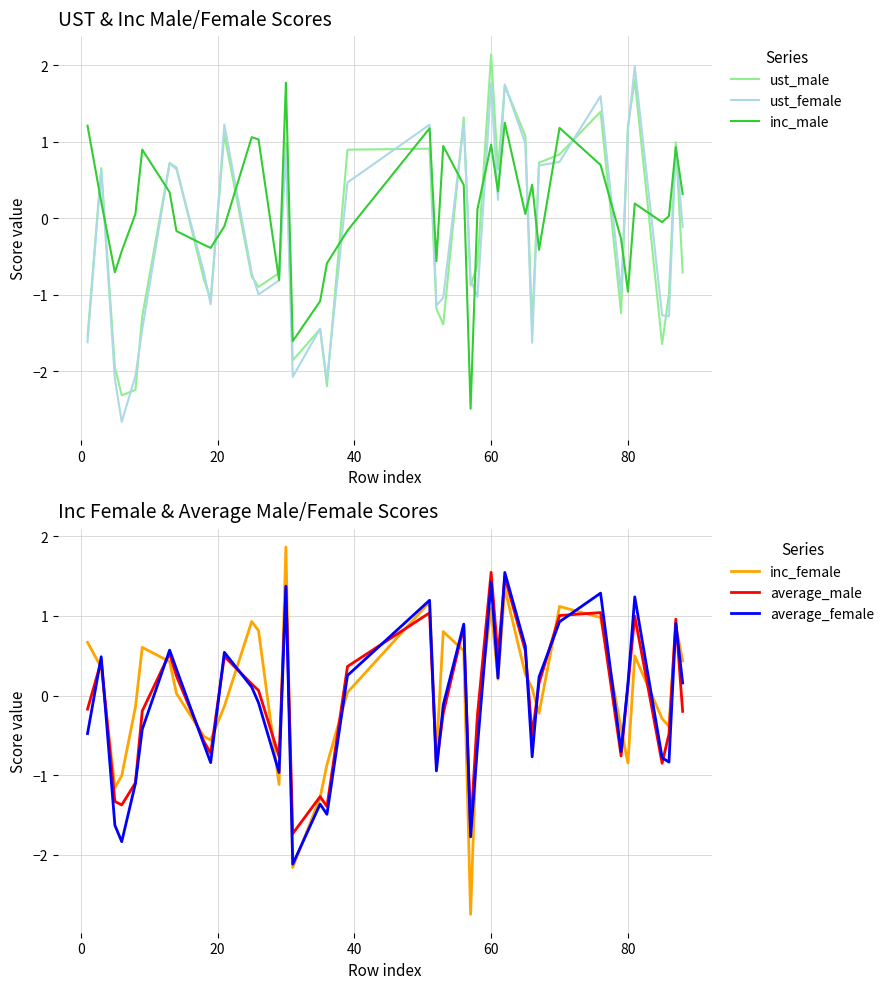

True or false: ust_male and inc_male cross at least once.

True